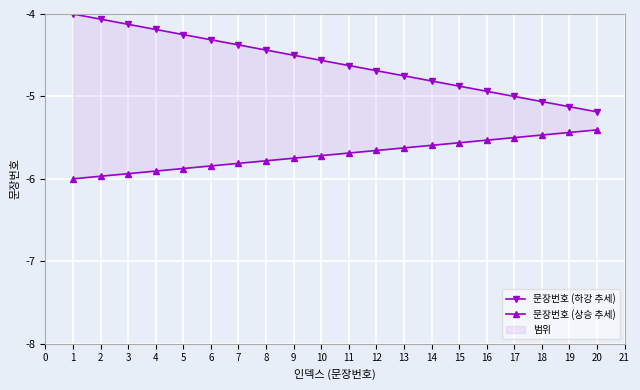

True or false: 문장번호 (하강 추세) and 문장번호 (상승 추세) intersect in this chart.

False